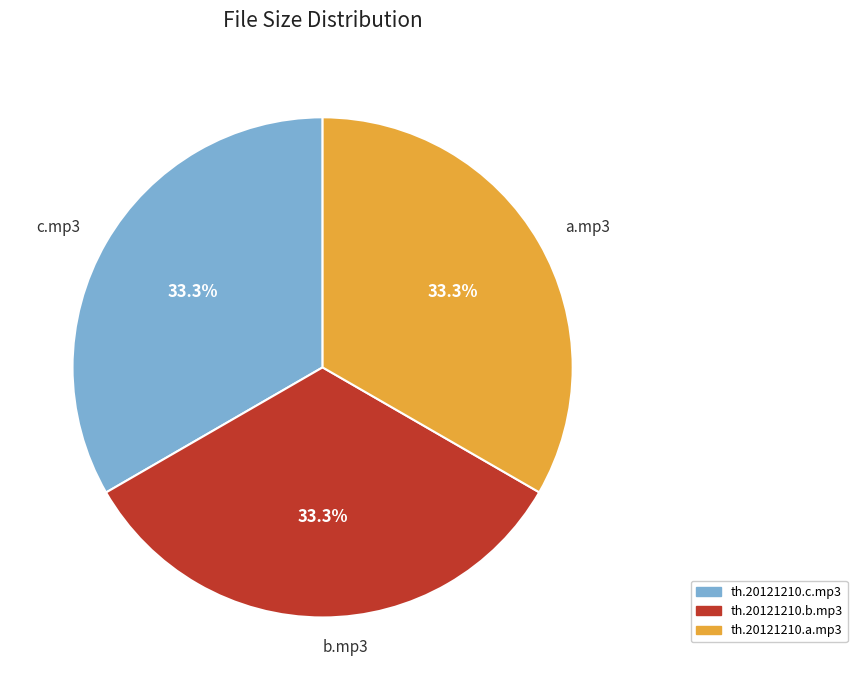

What is the total percentage of c.mp3 and b.mp3?

66.7%